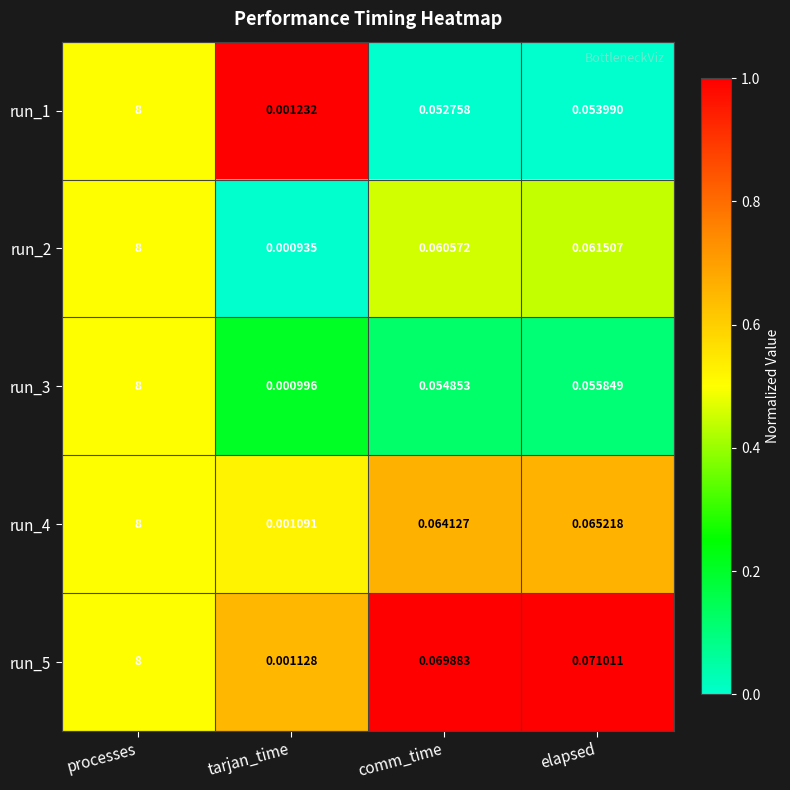

Which series has the largest range (max minus min)?

run_2